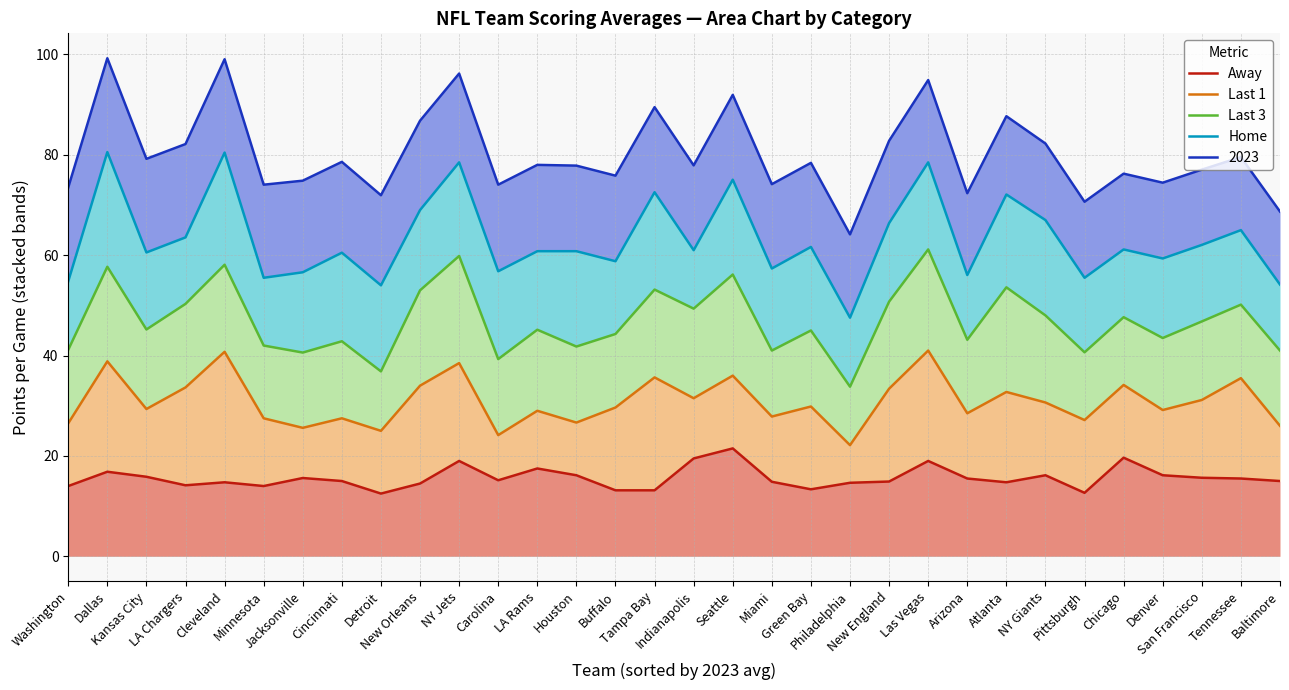

What is the smallest value displayed?

12.5